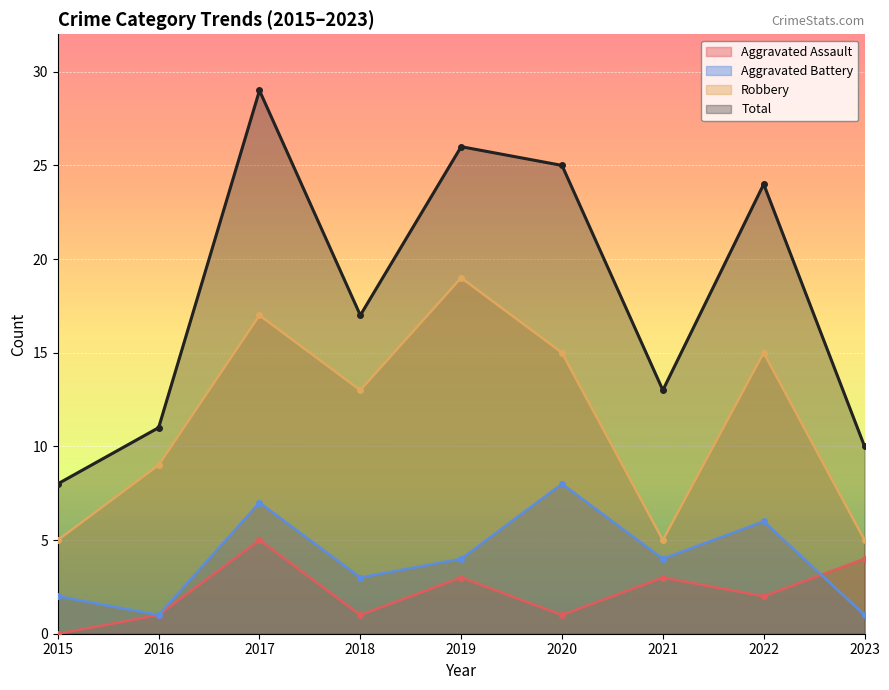

At which label is Total closest to 18?

2018